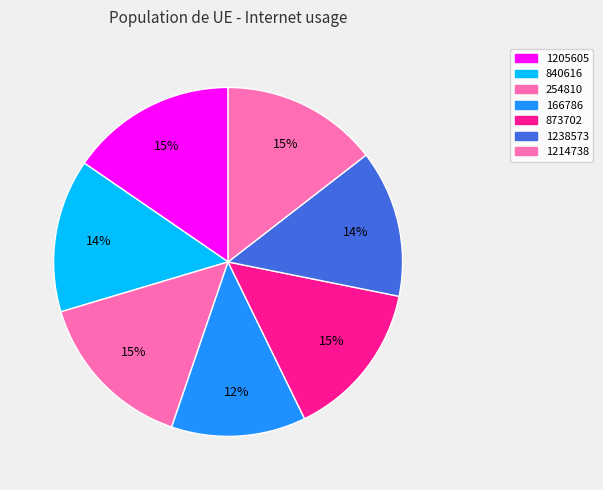

How many segments does this pie chart have?

7